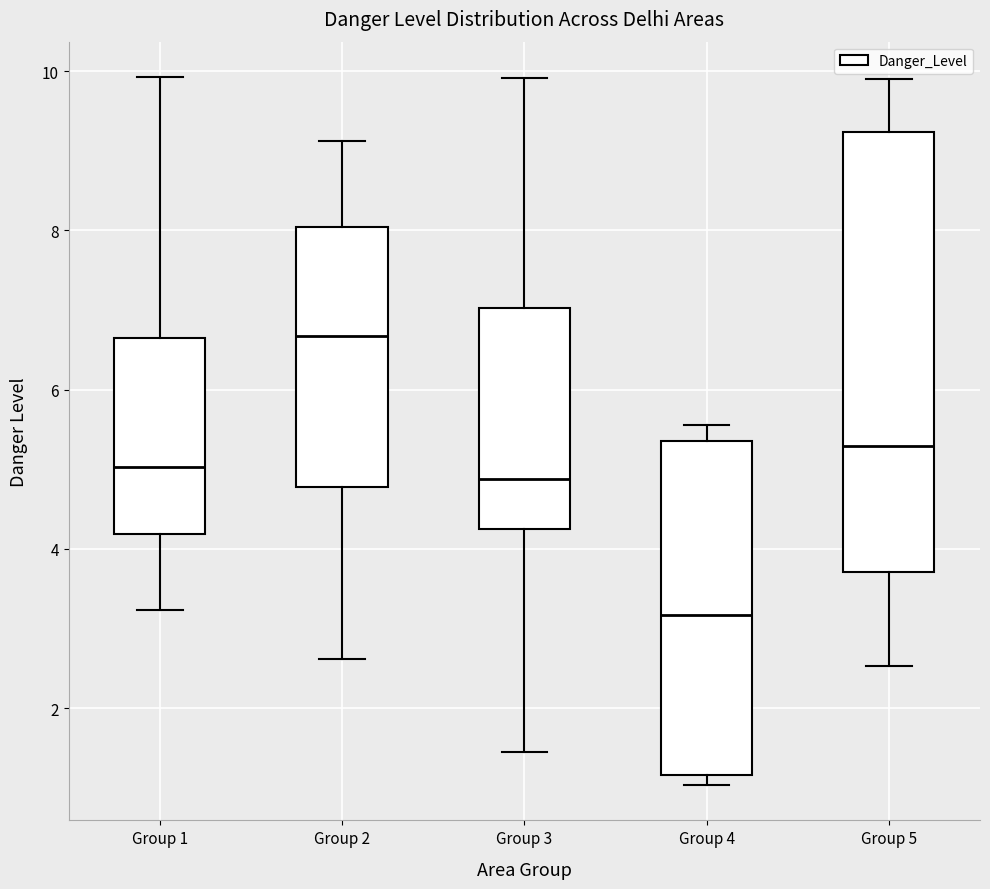

Comparing the boxes themselves (not the whiskers), which one is the tallest?

Group 5